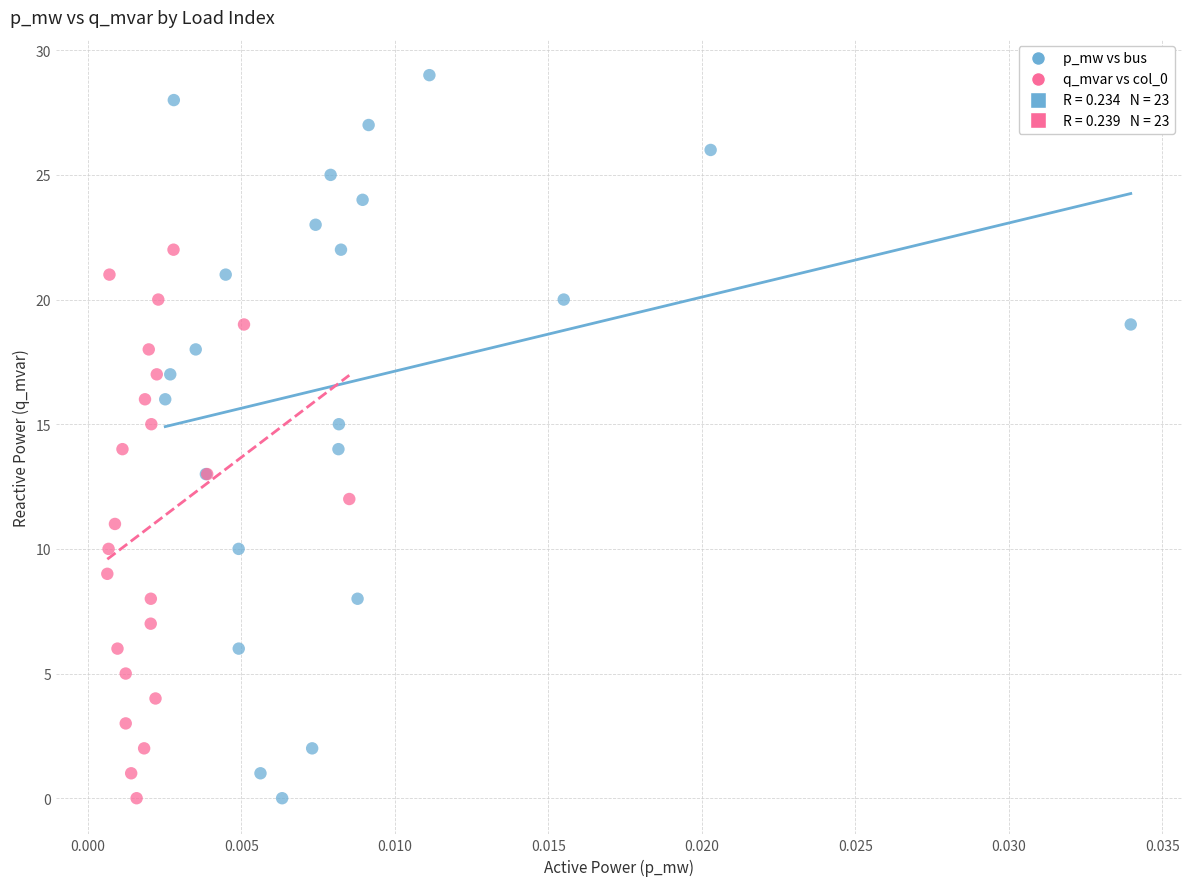

Which series has the largest Y range (max minus min)?

p_mw vs bus